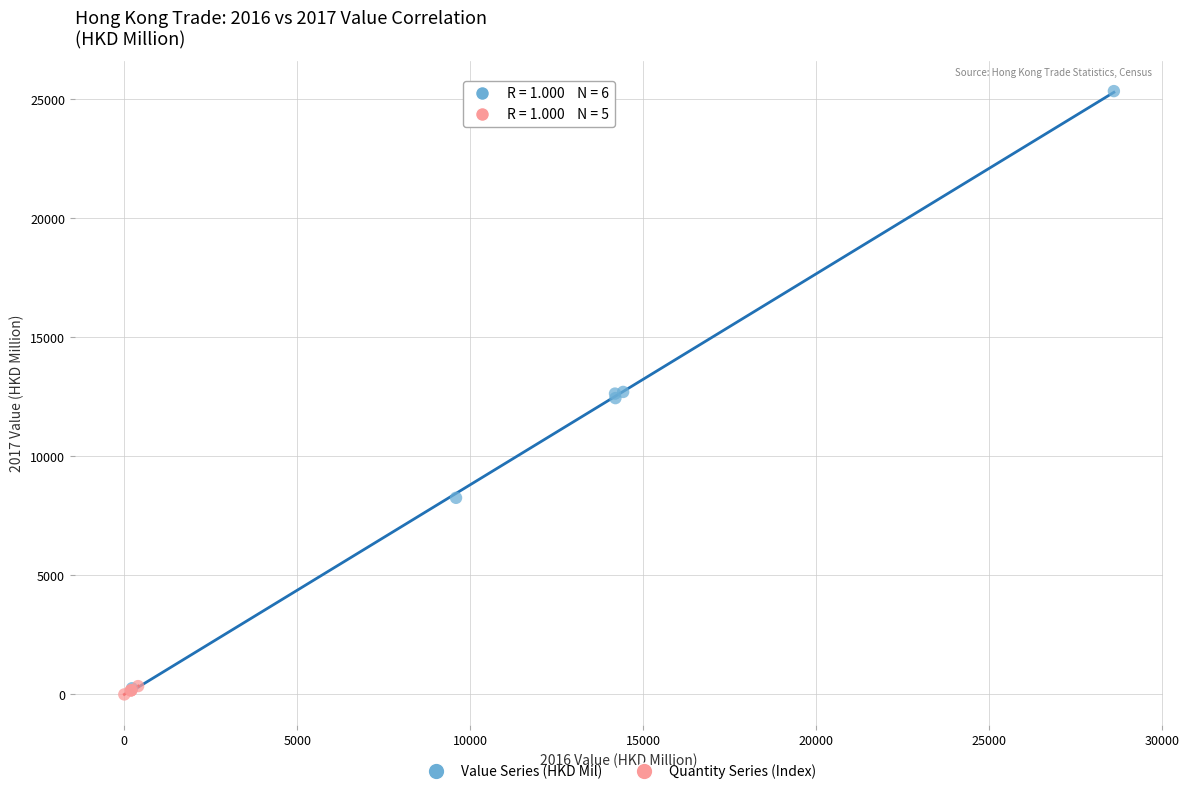

Which series contains the highest Y value?

Value Series (HKD Mil)